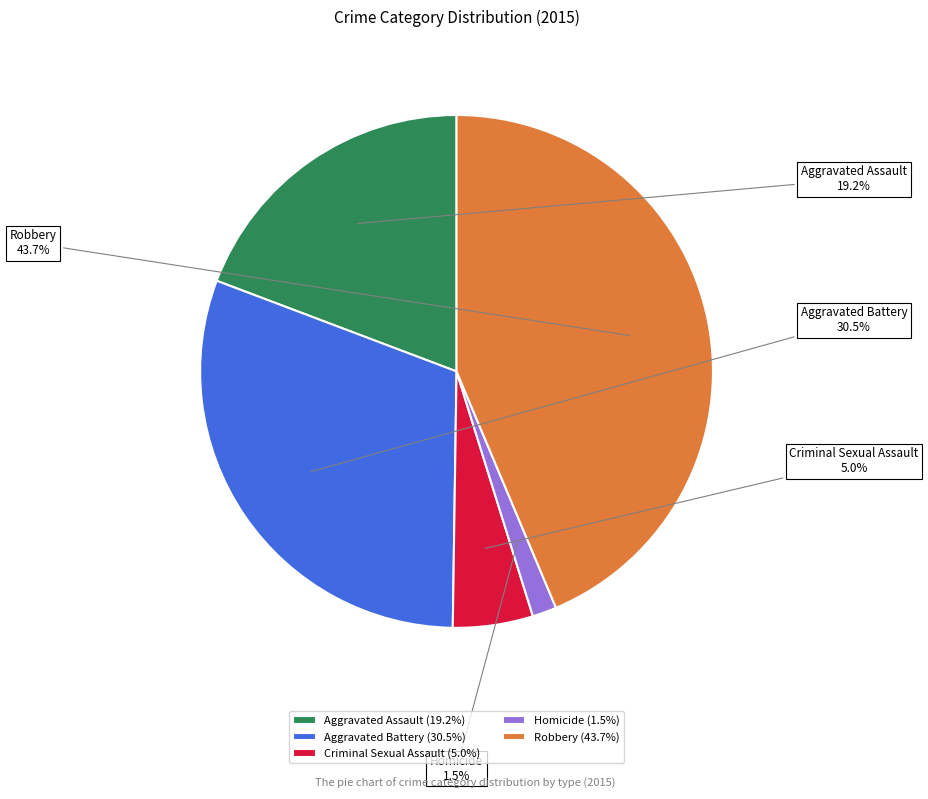

What portion of the pie excludes Aggravated Battery?

69.5%